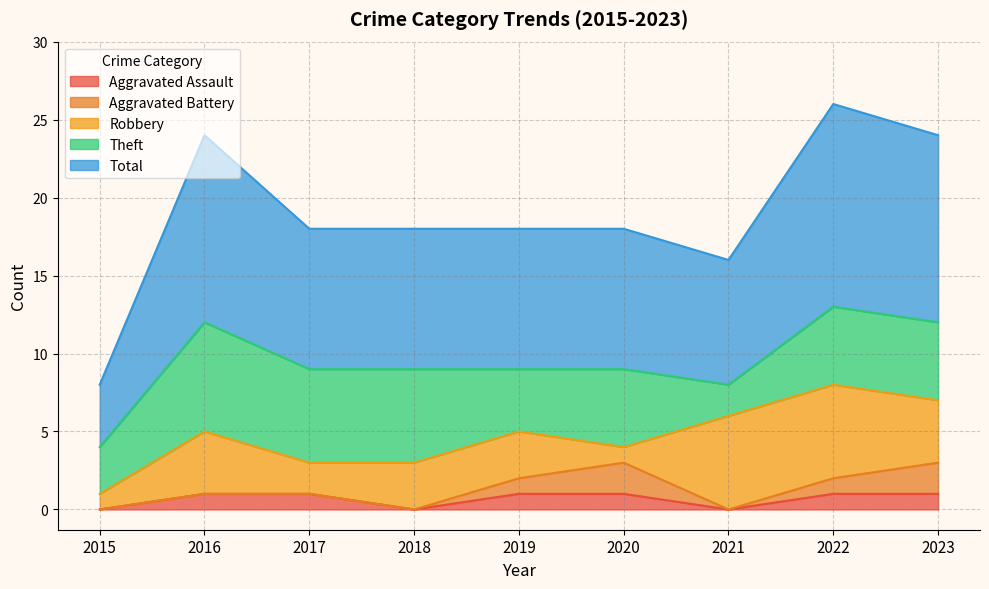

List the series in order of their peak value, highest first.

Total, Theft, Robbery, Aggravated Battery, Aggravated Assault